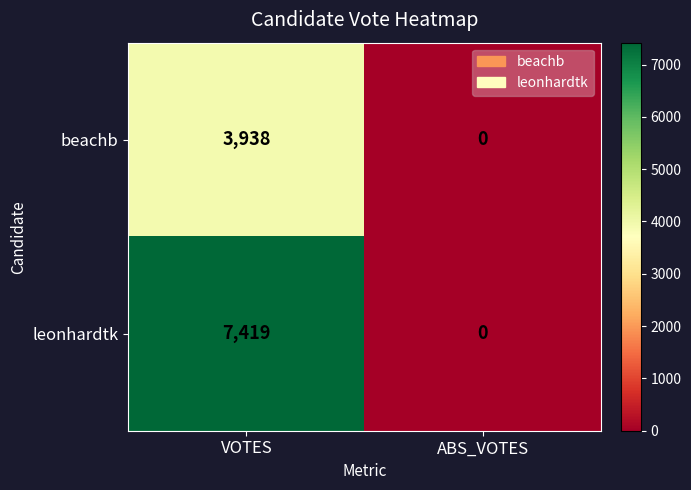

At which category is the sum across all series the highest?

VOTES